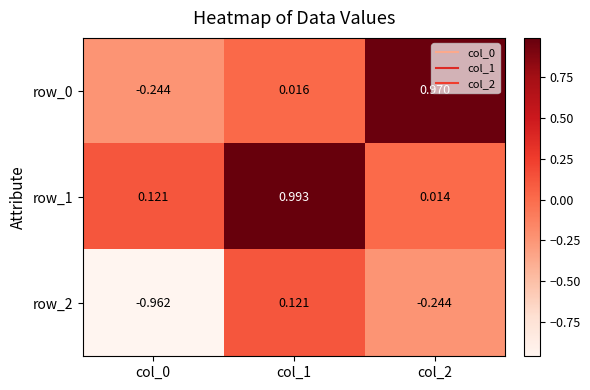

Is the value of row_2 at col_0 greater than the value of row_0 at col_2?

No